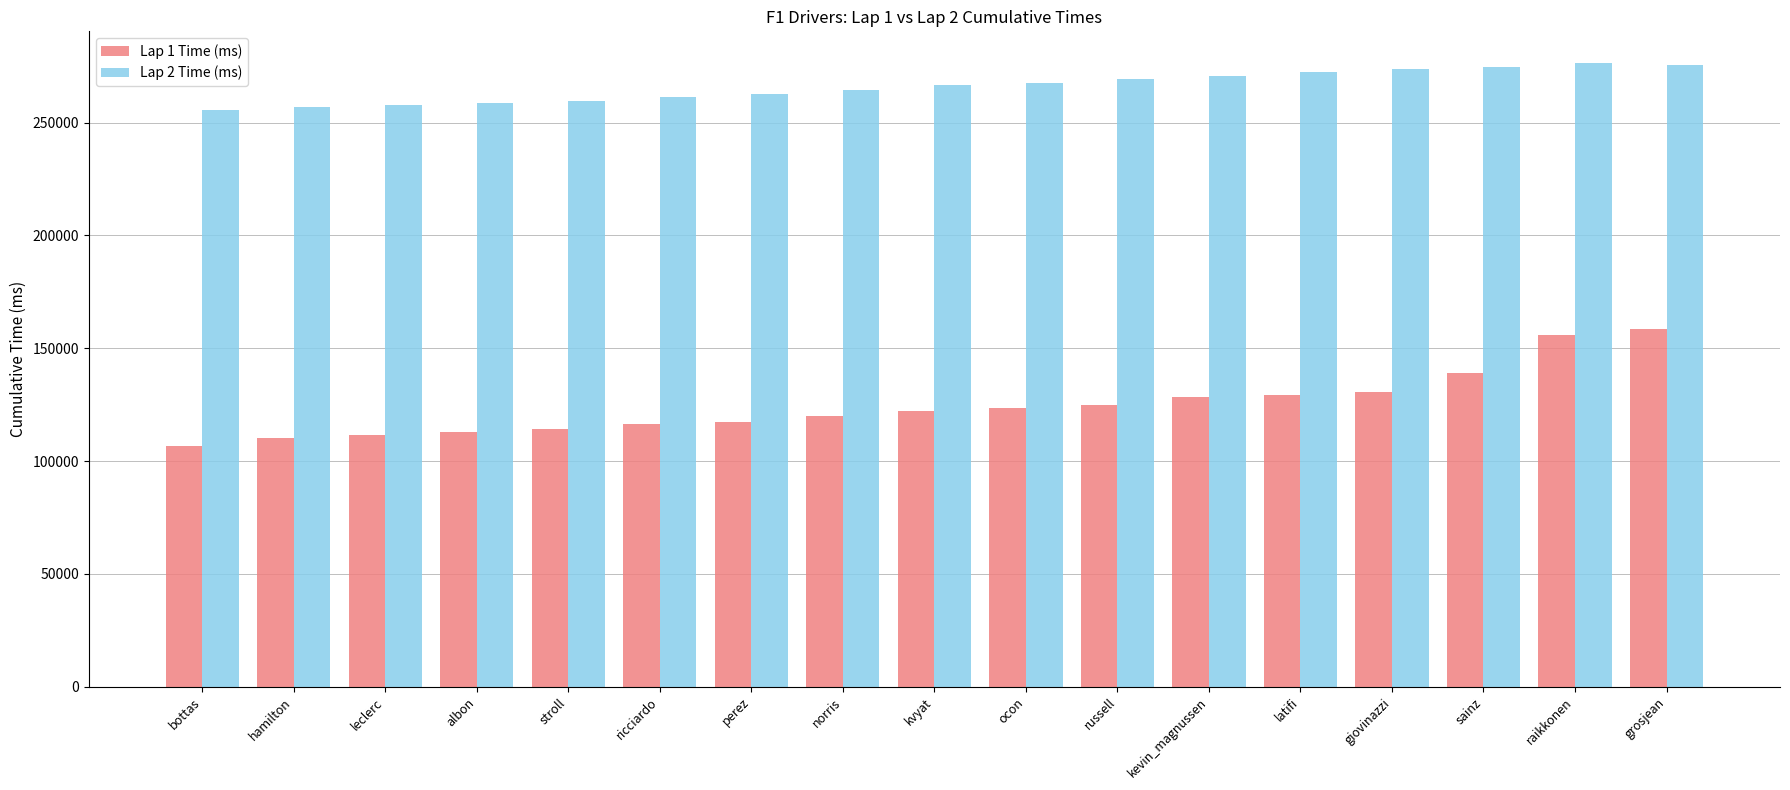

Does the chart contain any negative values?

No